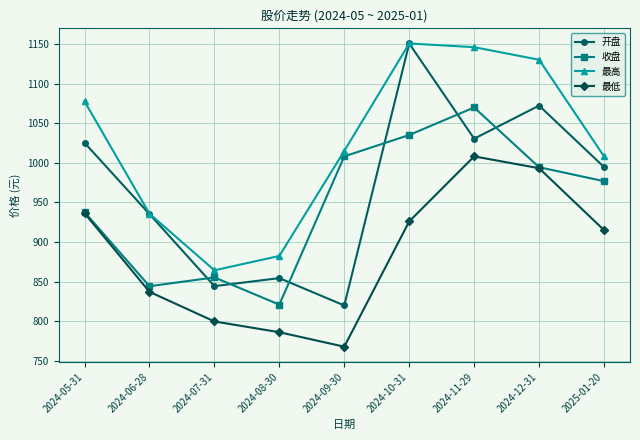

What is the value of the 最低 point at the 1st from the left?

936.5